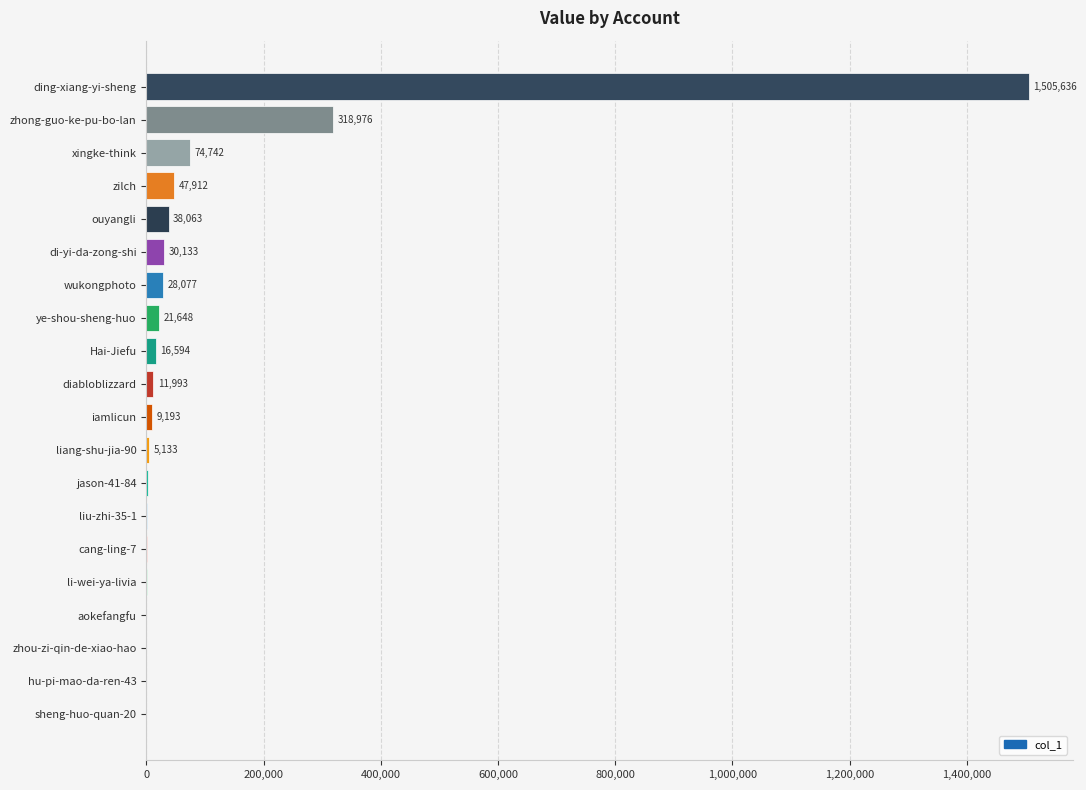

Which label corresponds to the largest value in the chart?

ding-xiang-yi-sheng